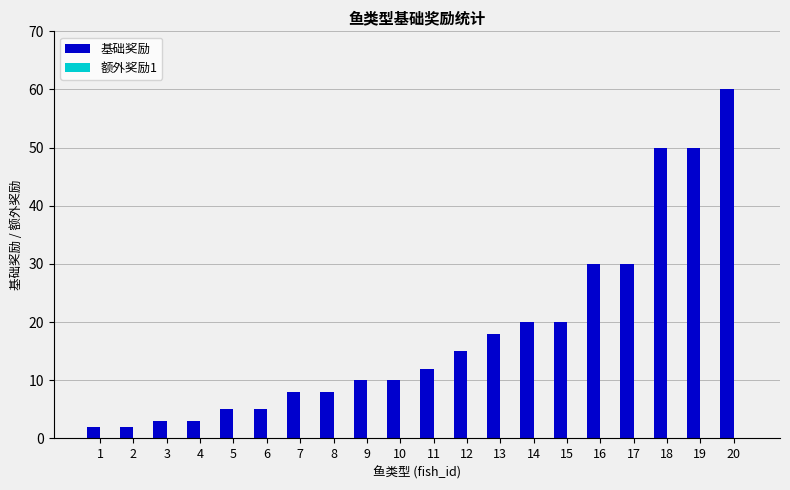

Reading left to right, transcribe all the data shown in this chart.

1=2	2=2	3=3	4=3	5=5	6=5	7=8	8=8	9=10	10=10	11=12	12=15	13=18	14=20	15=20	16=30	17=30	18=50	19=50	20=60